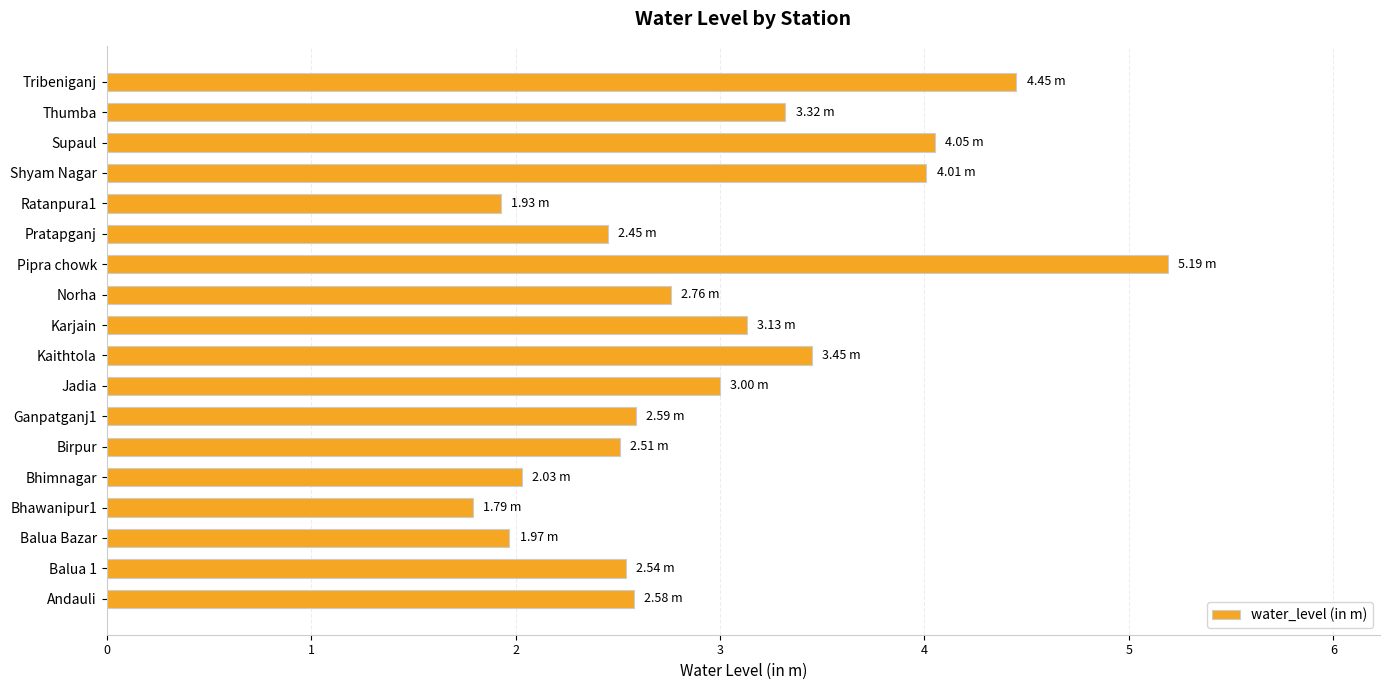

What is the sum of all values?

53.8